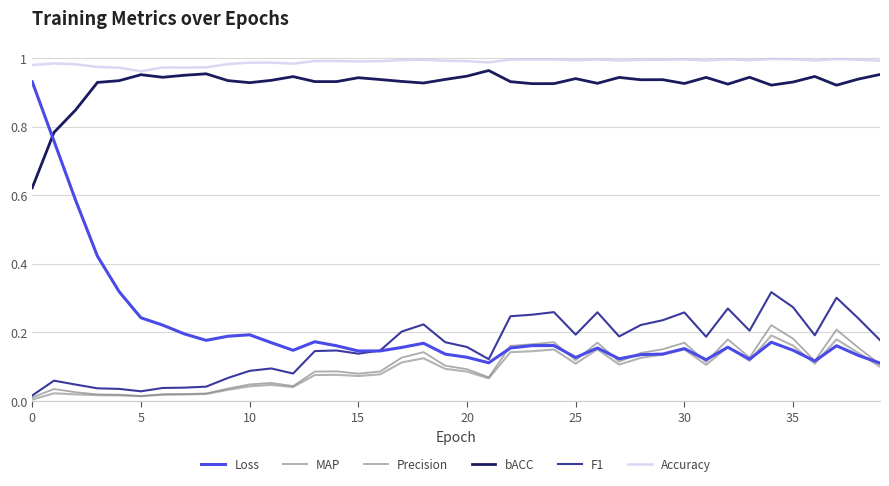

Which series has the largest total across all categories?

Accuracy